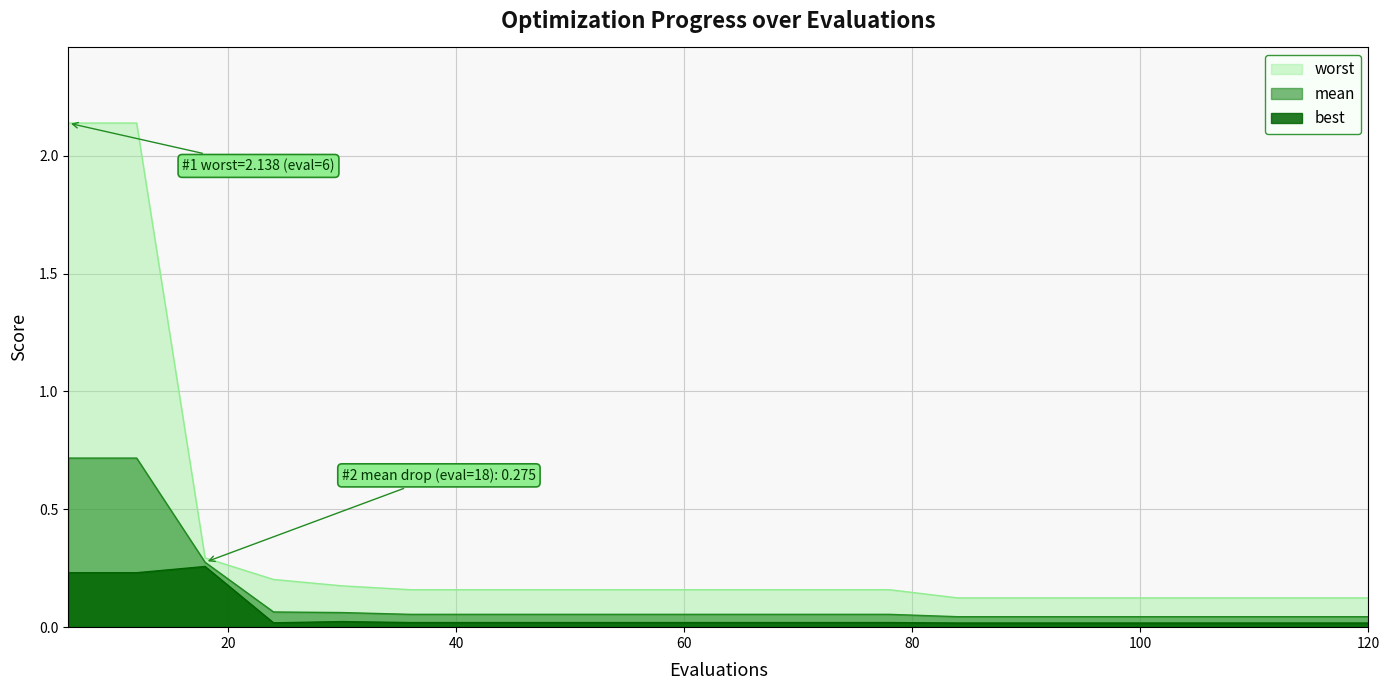

Where is the first local maximum for best?

18